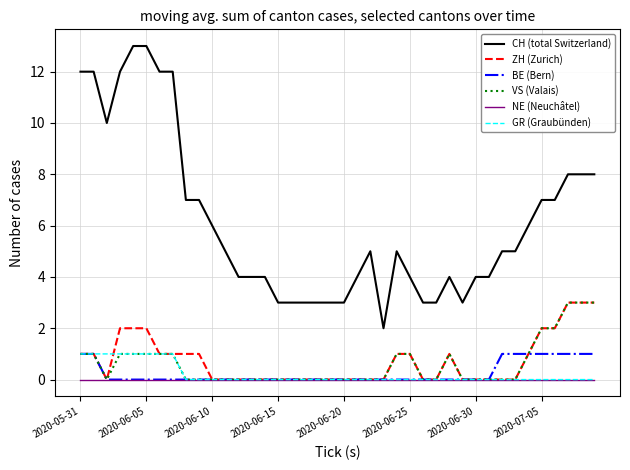

What is the greatest value displayed?

13